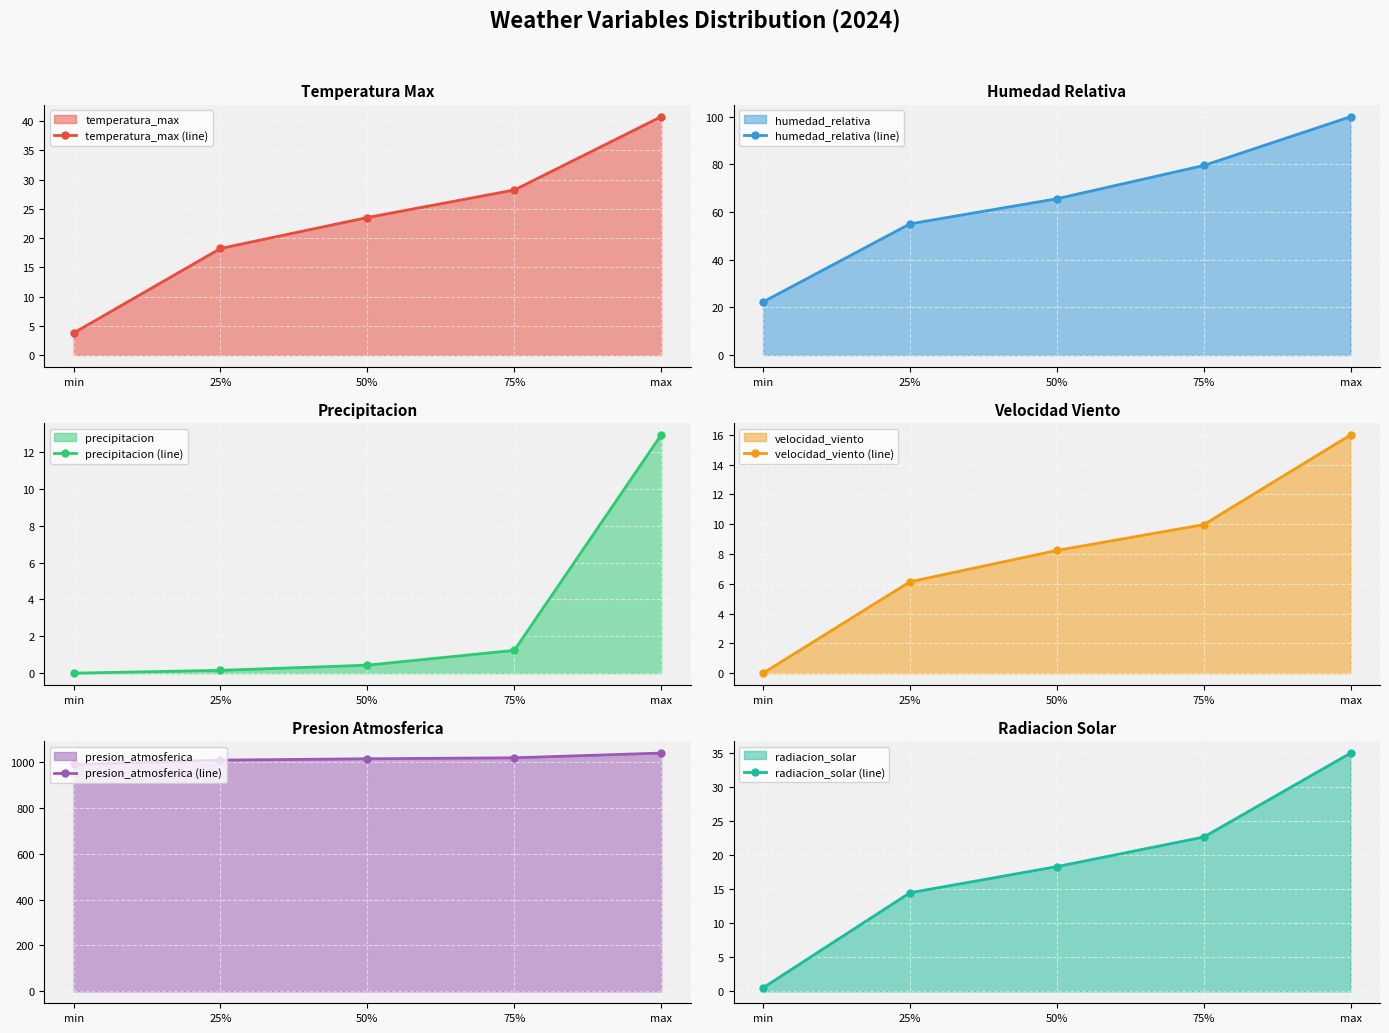

What is the greatest value displayed?

1039.0